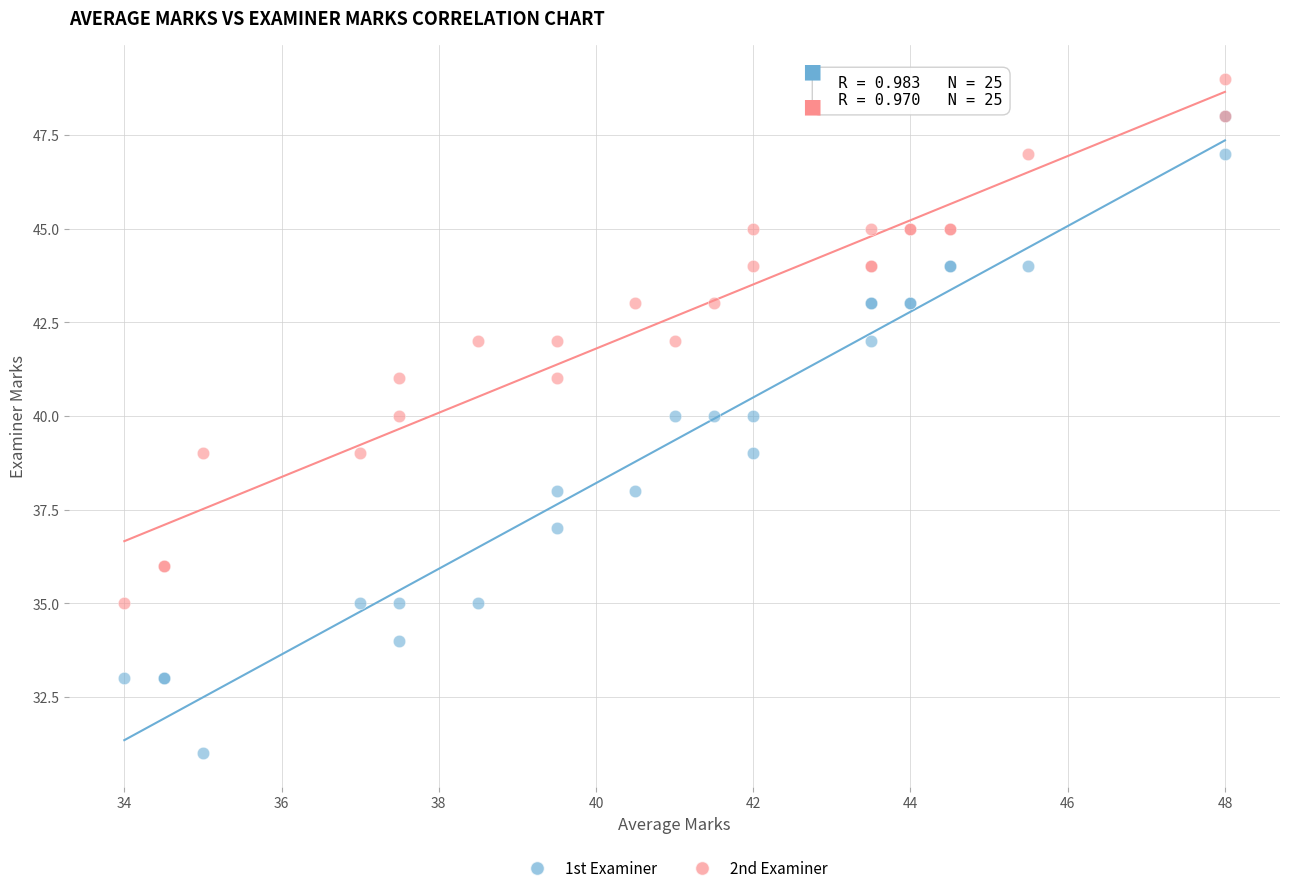

Which series contains the lowest Y value?

1st Examiner